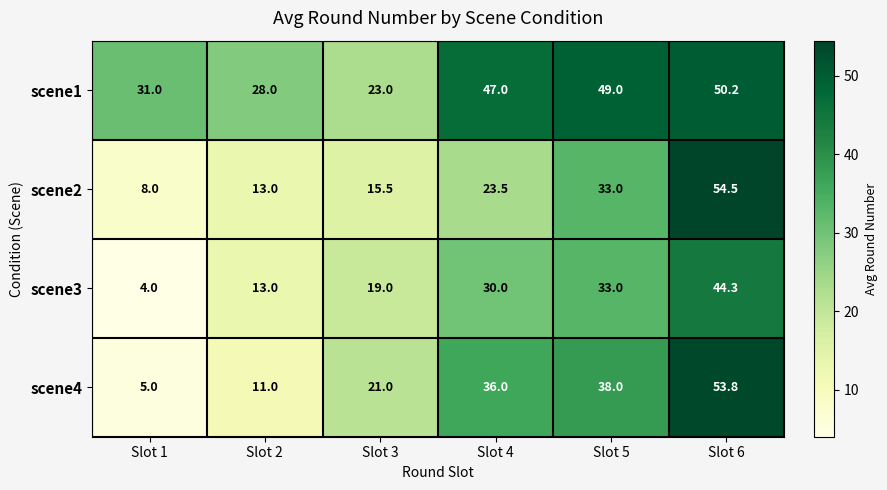

Rank the series by their maximum value, from lowest to highest.

scene3, scene1, scene4, scene2